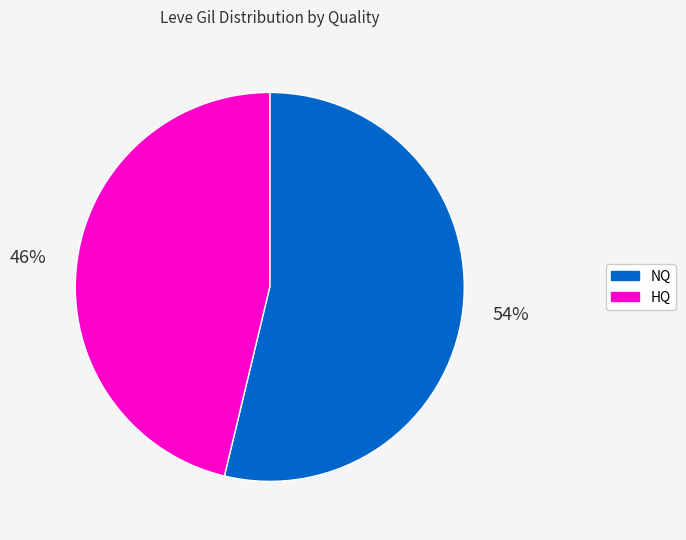

Does any single category account for the majority?

Yes